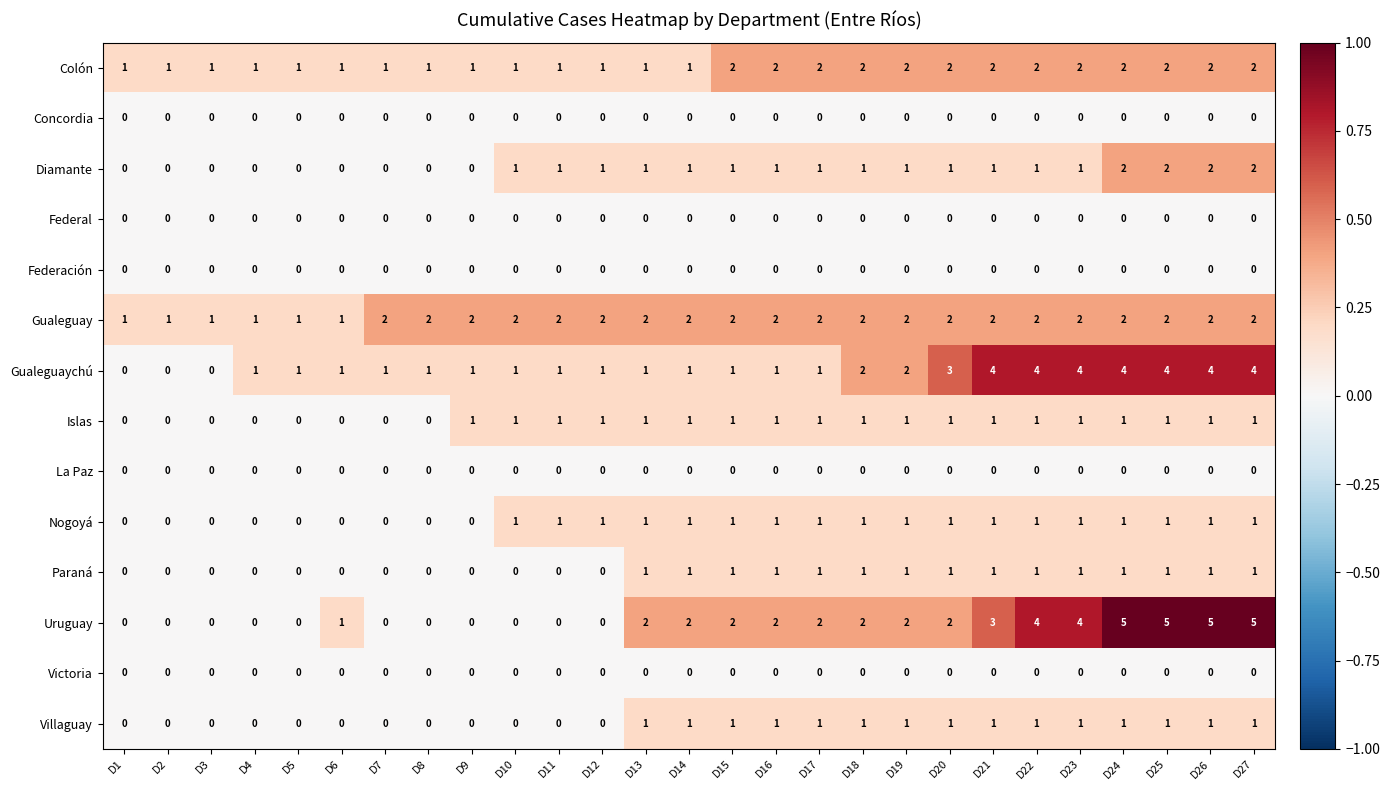

True or false: La Paz has a value of 0 at D23.

True